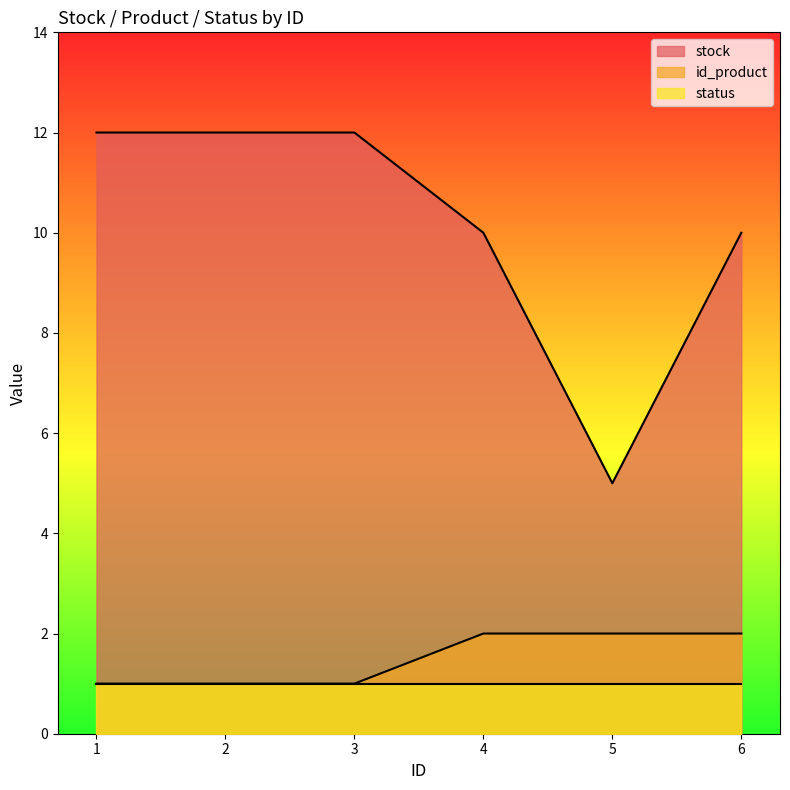

True or false: stock and id_product intersect in this chart.

False